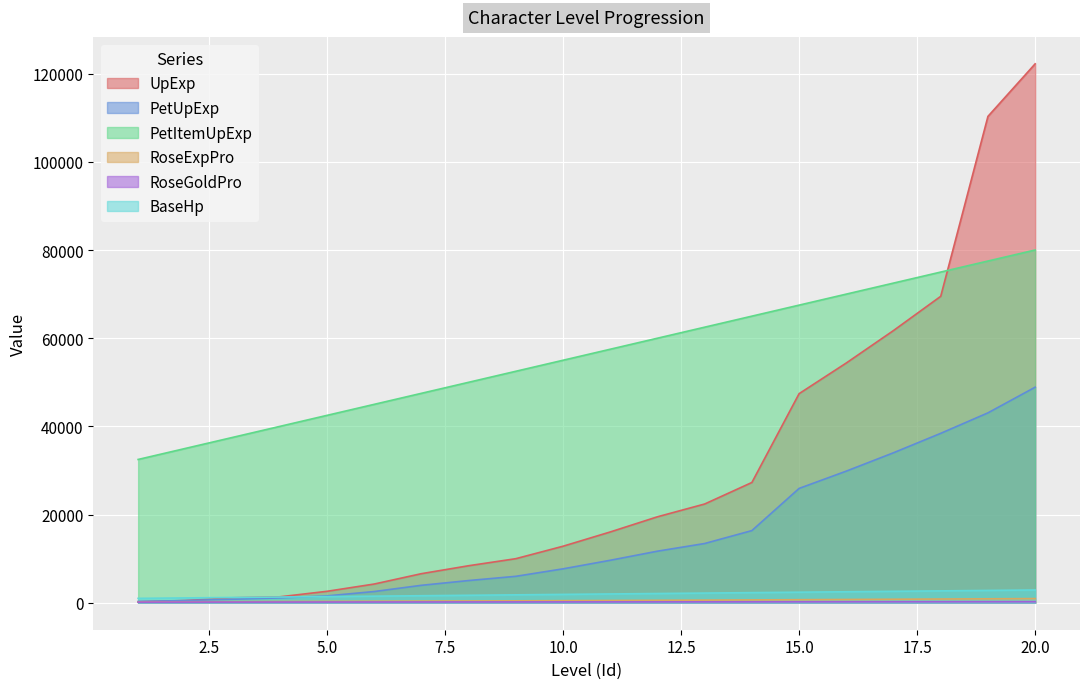

At which label does PetItemUpExp reach its minimum?

1